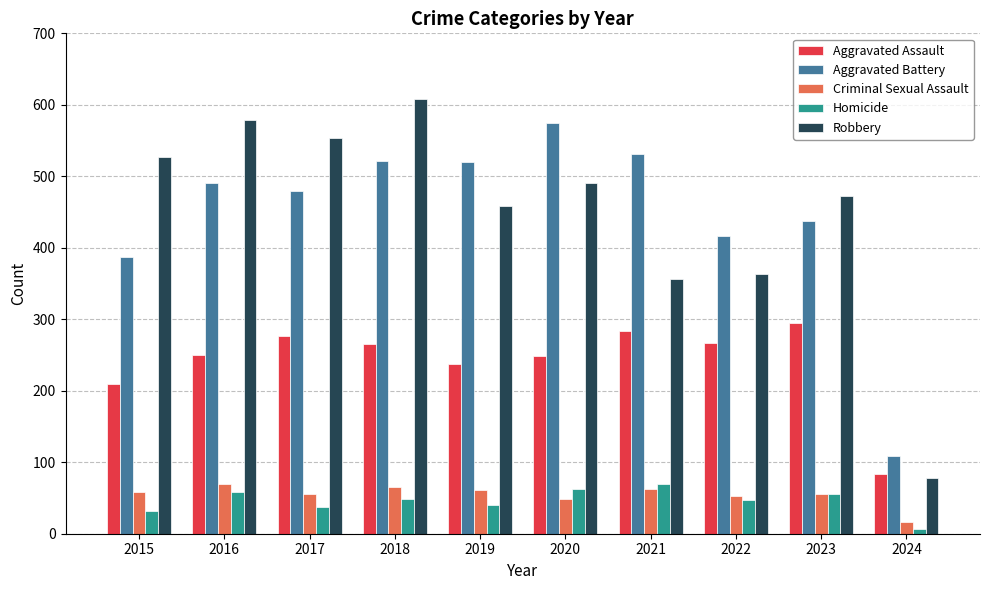

Which category has the lowest value in the Criminal Sexual Assault series?

2024